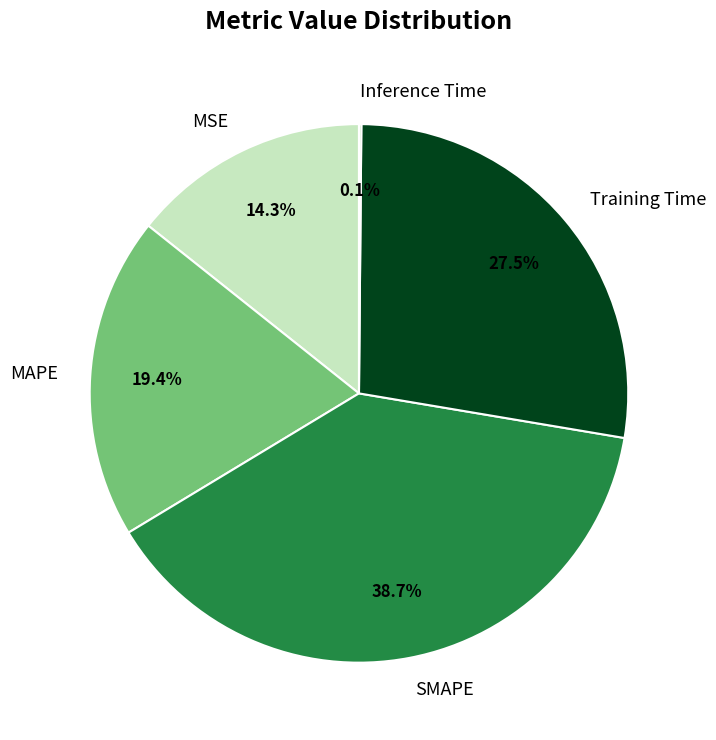

What is the ratio of the value at MSE to the value at MAPE?

0.7